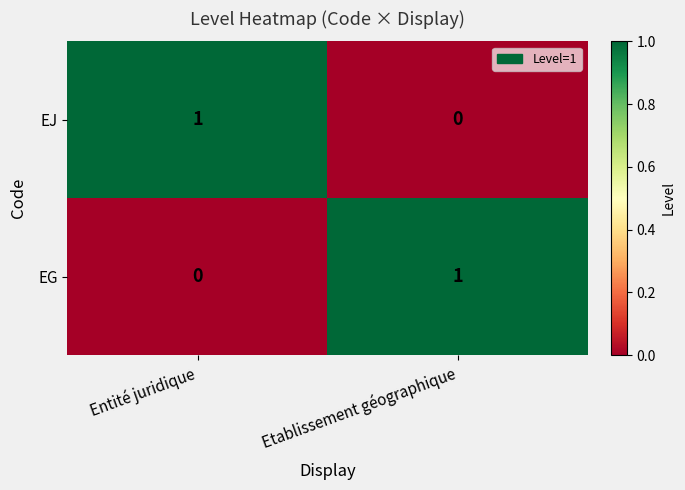

Is it true that EJ equals 0 at Entité juridique?

False